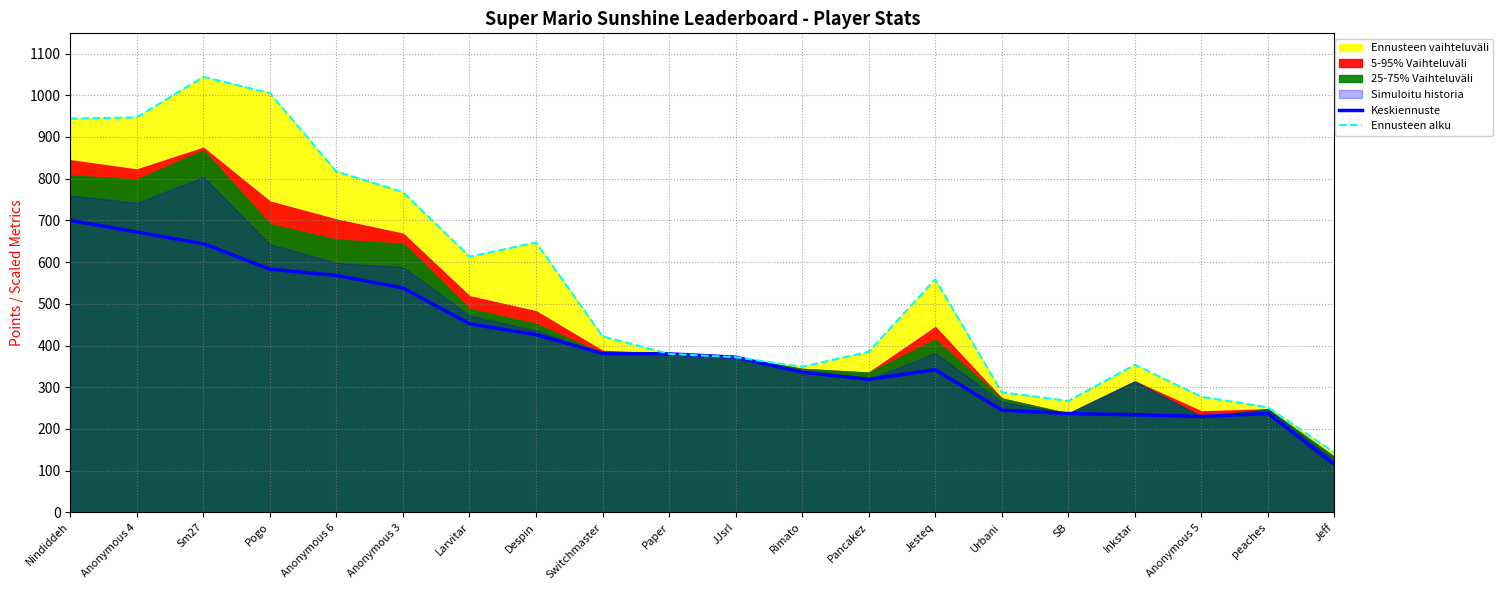

Which series has the largest total across all categories?

Ennusteen alku